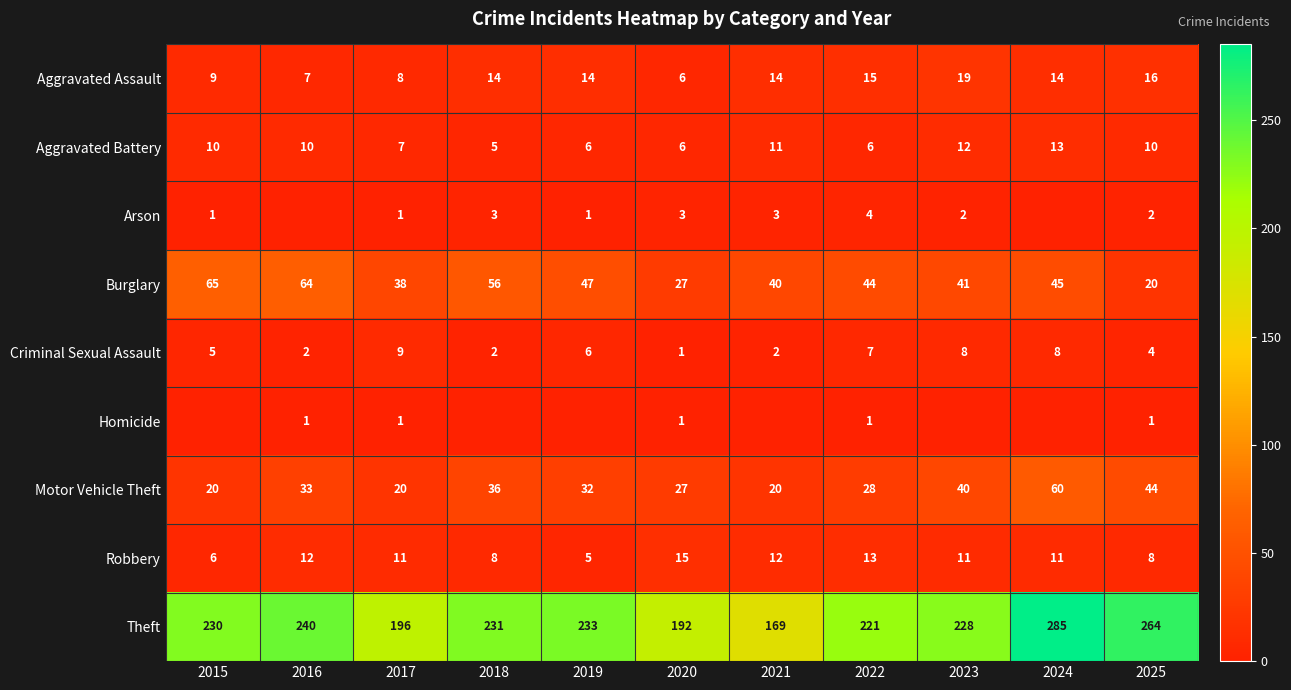

What is the total value across all series at 2024?

436